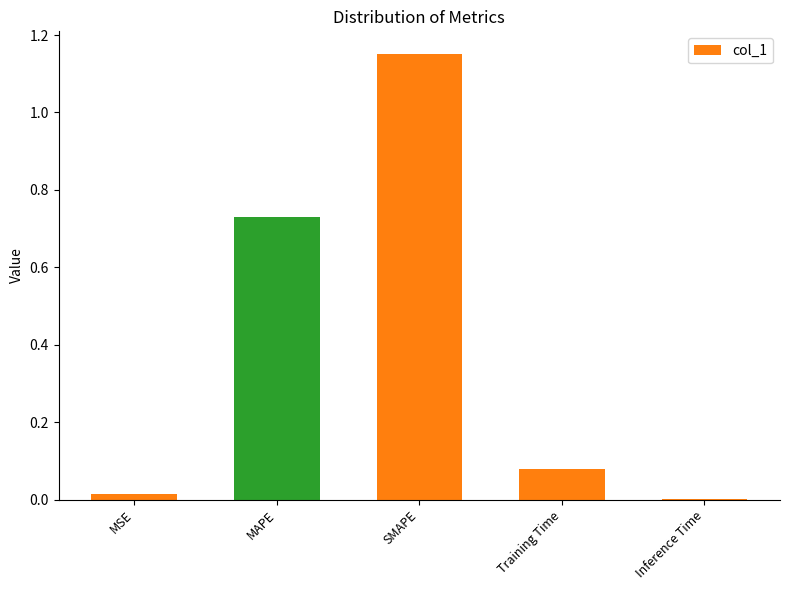

The chart shows a value of 0.0 at MSE. True or false?

True